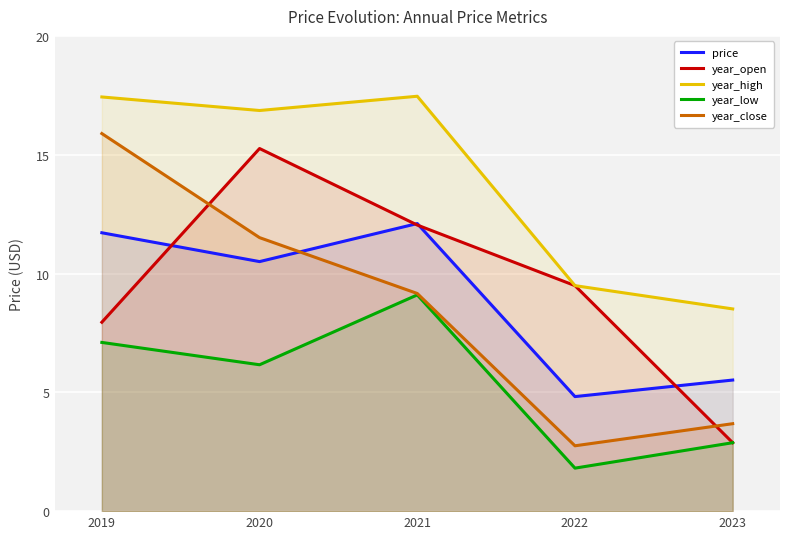

The value of year_high at 2019 is 25.7. True or false?

False